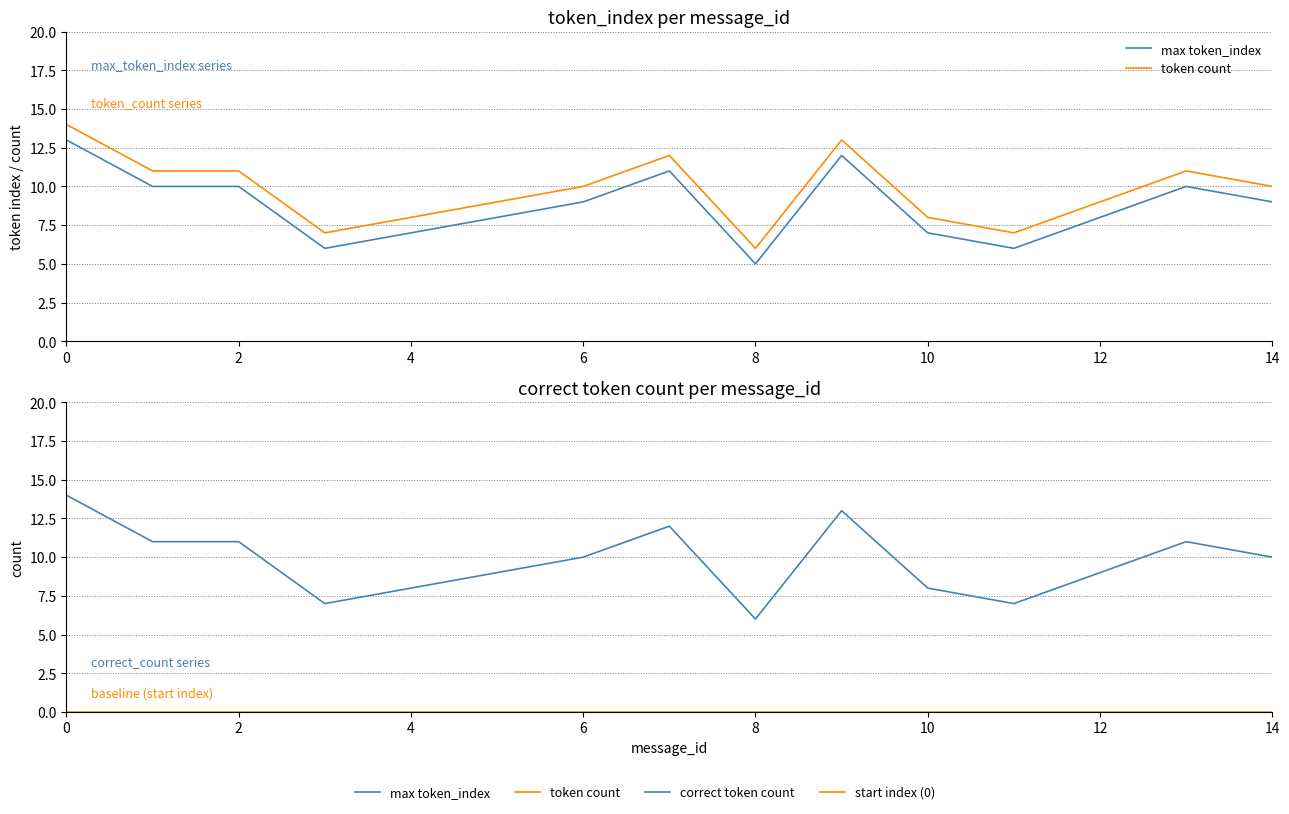

What is the highest value of the token count series?

14